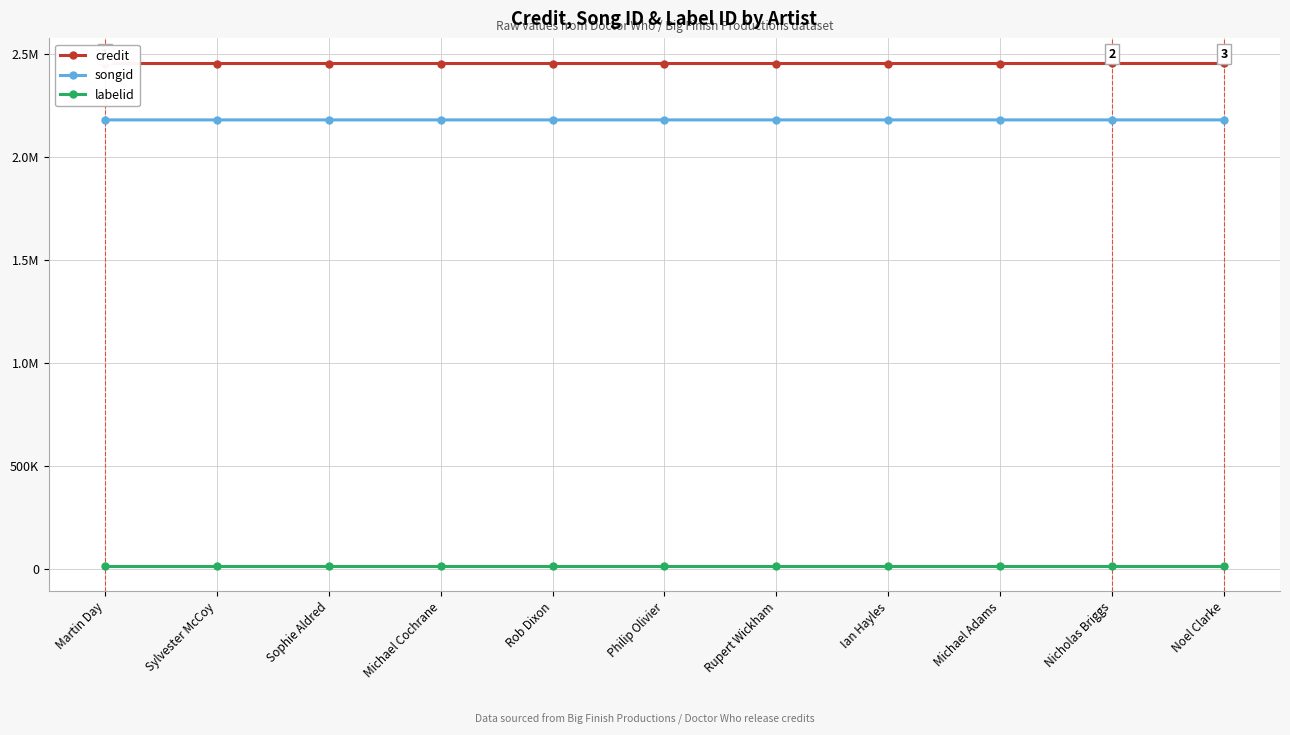

Which label corresponds to the largest value in the chart?

Nicholas Briggs